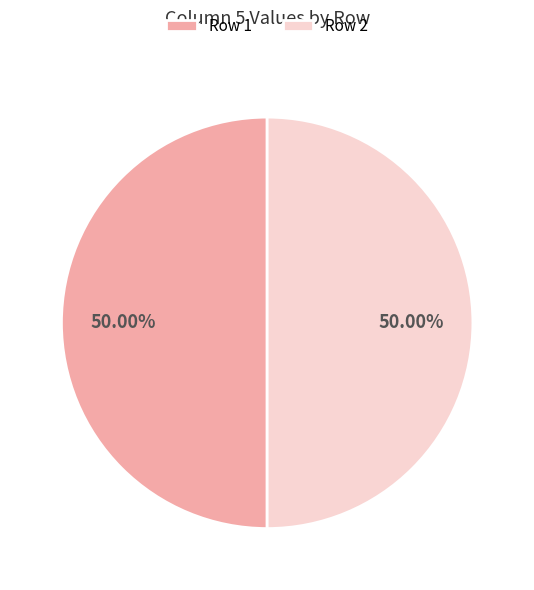

To the nearest percent, what is the average slice percentage?

50%